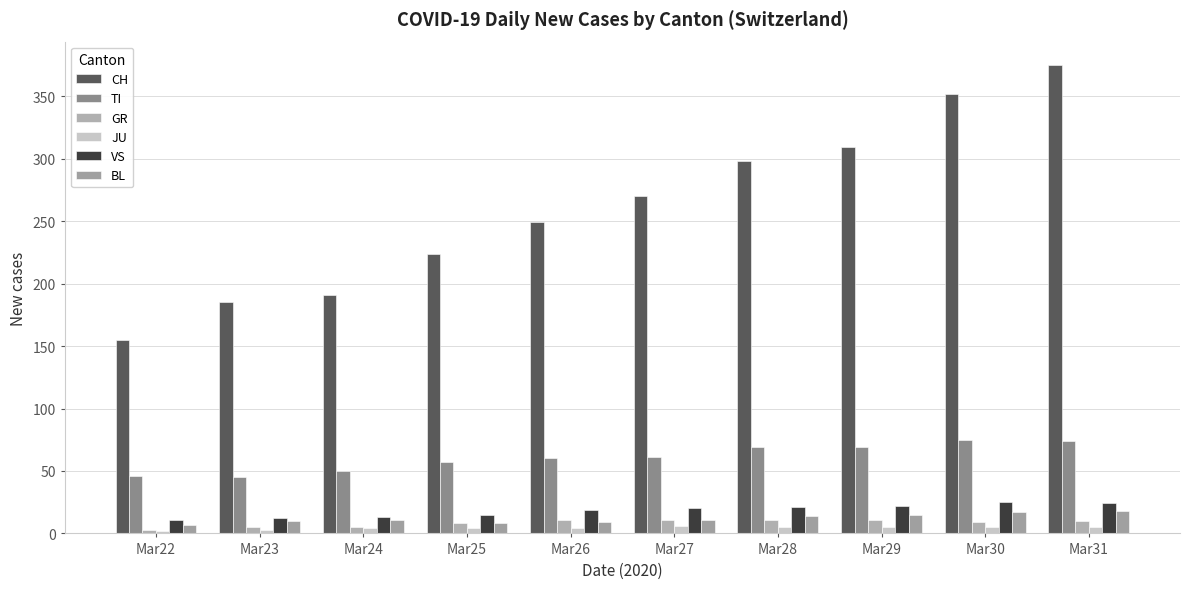

Is it true that JU equals 5 at Mar28?

True